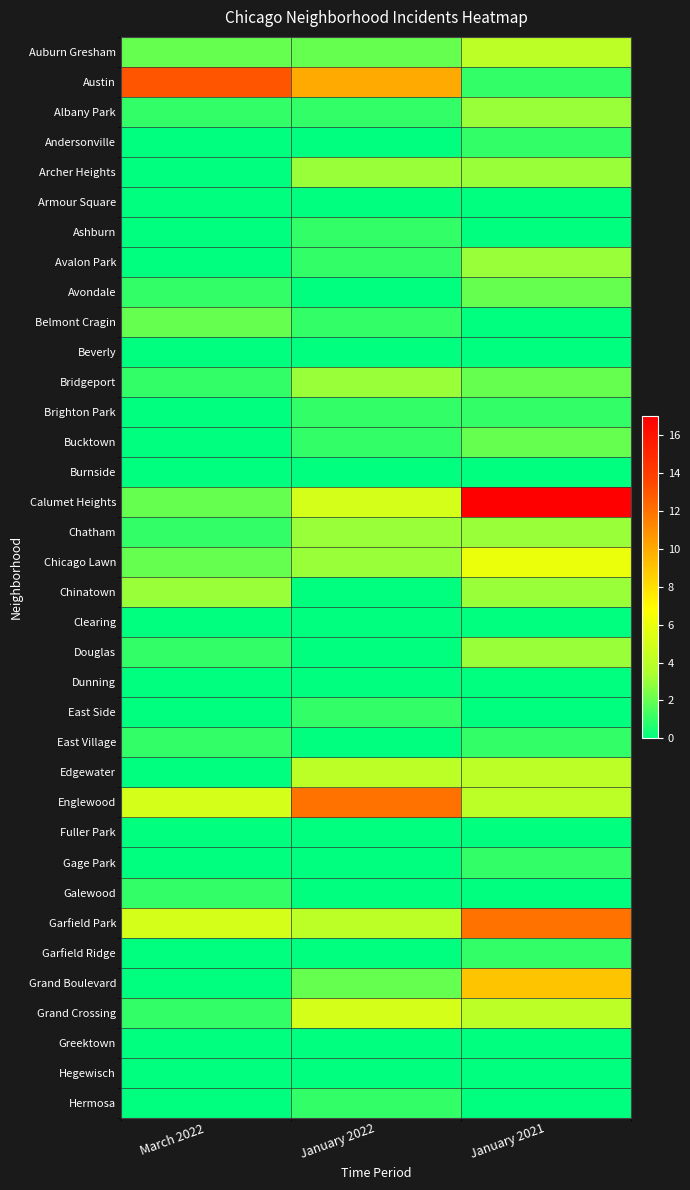

Between March 2022 and January 2021, which series saw the biggest shift?

Calumet Heights